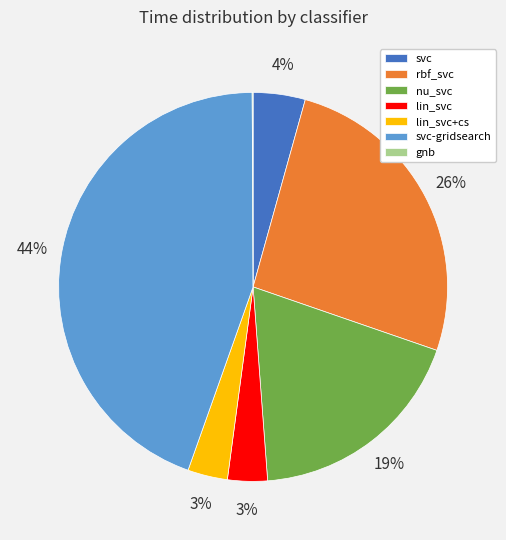

What is the largest slice in the pie chart?

svc-gridsearch